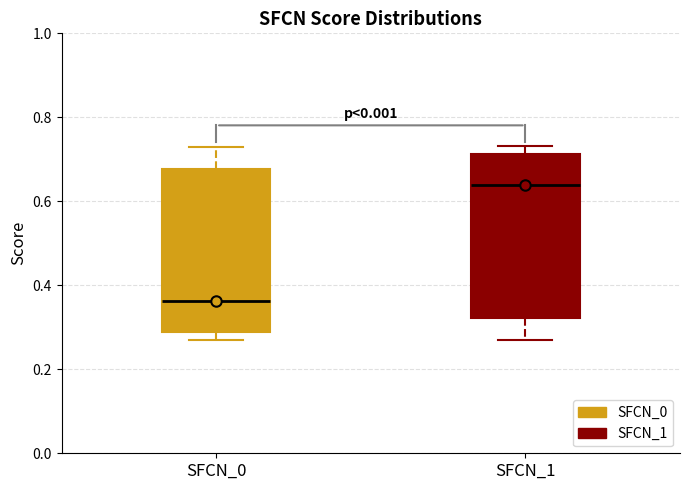

Reading left to right, read every box against the y-axis: the position of its median line, the range the box covers, and the ends of its whiskers. The values are not printed on the chart, so give them approximately, as read against the axis.

SFCN_0: median 0.36, box 0.28 to 0.68, whiskers 0.26 to 0.74
SFCN_1: median 0.64, box 0.32 to 0.72, whiskers 0.26 to 0.74